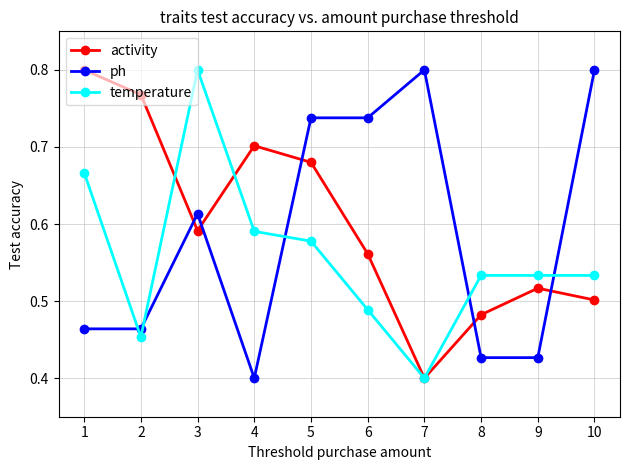

At which label does temperature reach its peak?

3